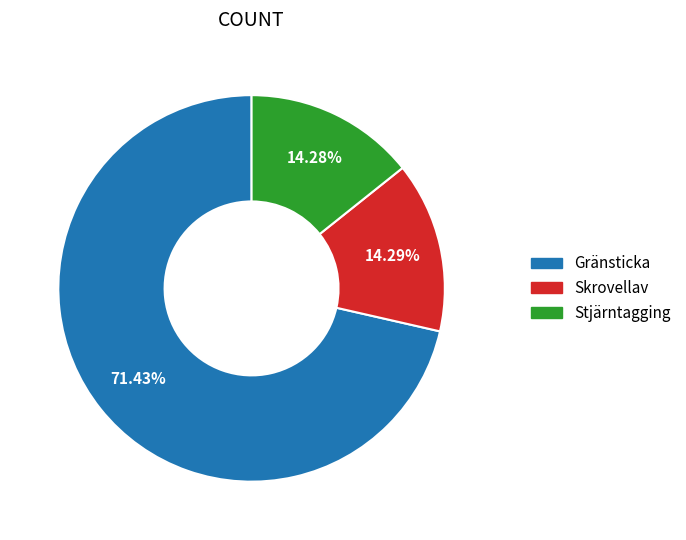

Do Gränsticka and Stjärntagging together represent more than half of the pie?

Yes